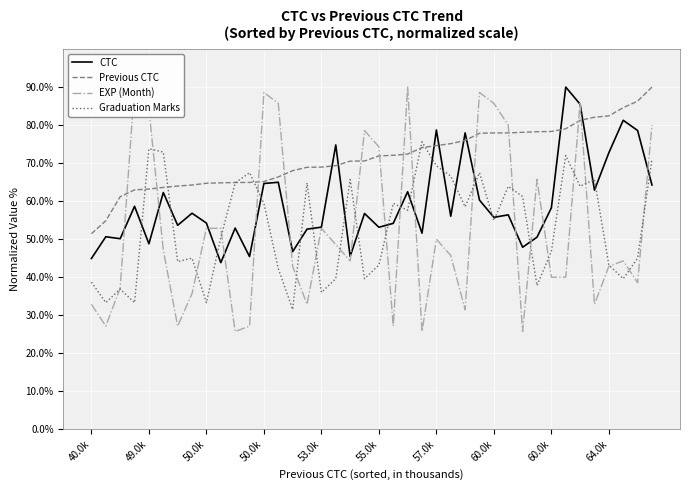

What is the sum of the CTC values at 14 and 38?

125.3